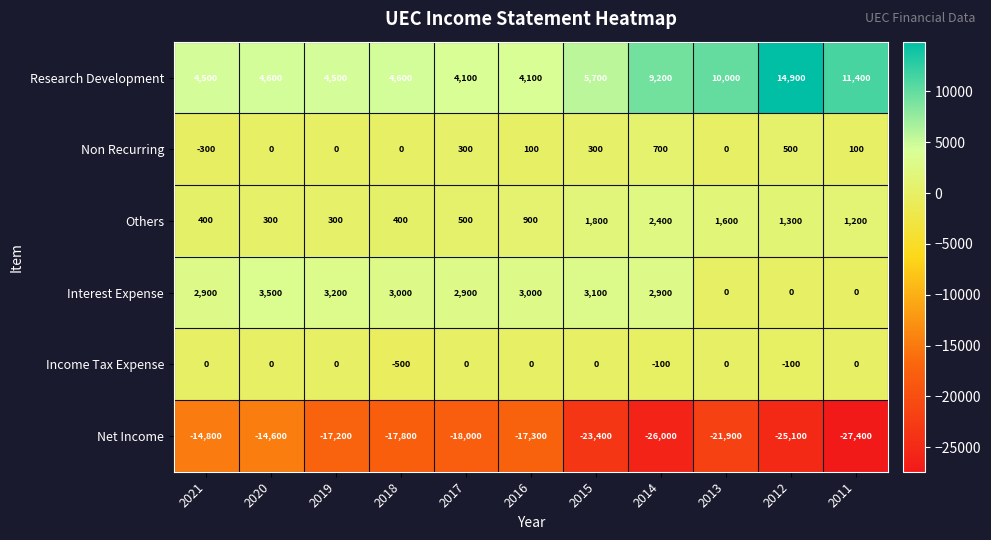

At which category is the sum across all series the highest?

2020